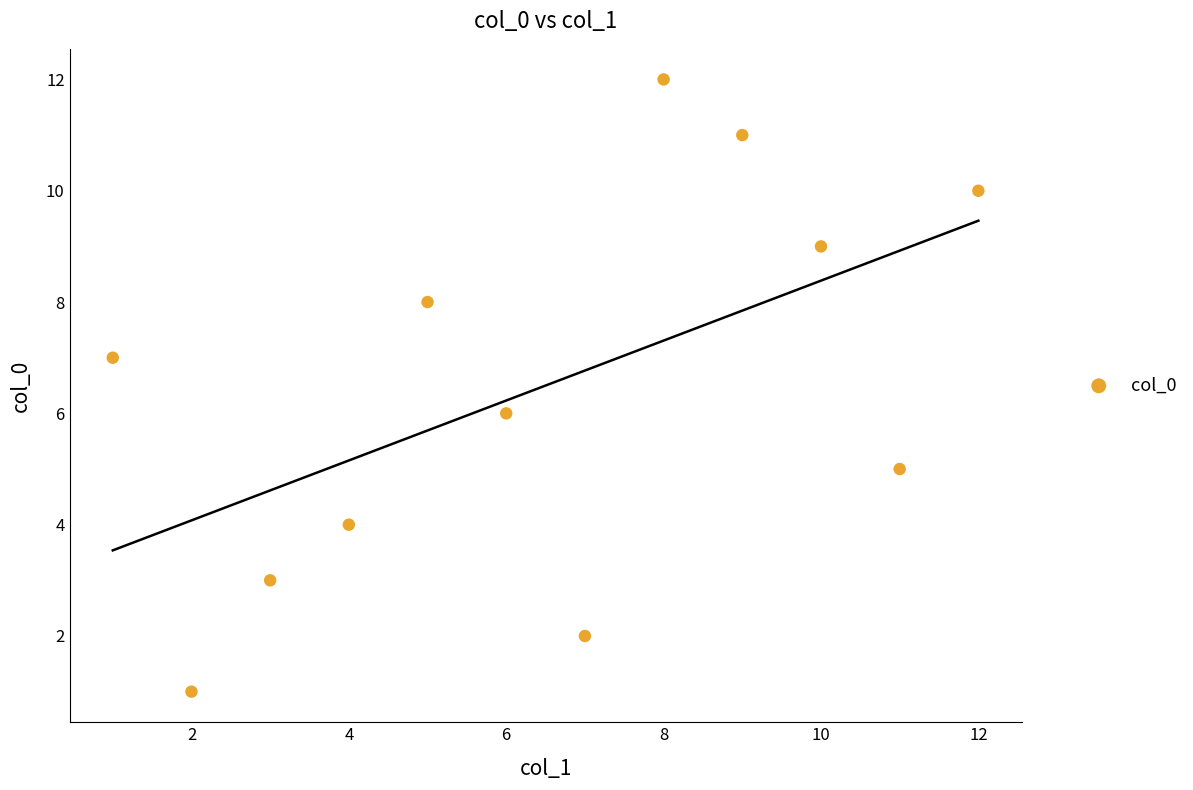

What is the range of X values (max minus min)?

11